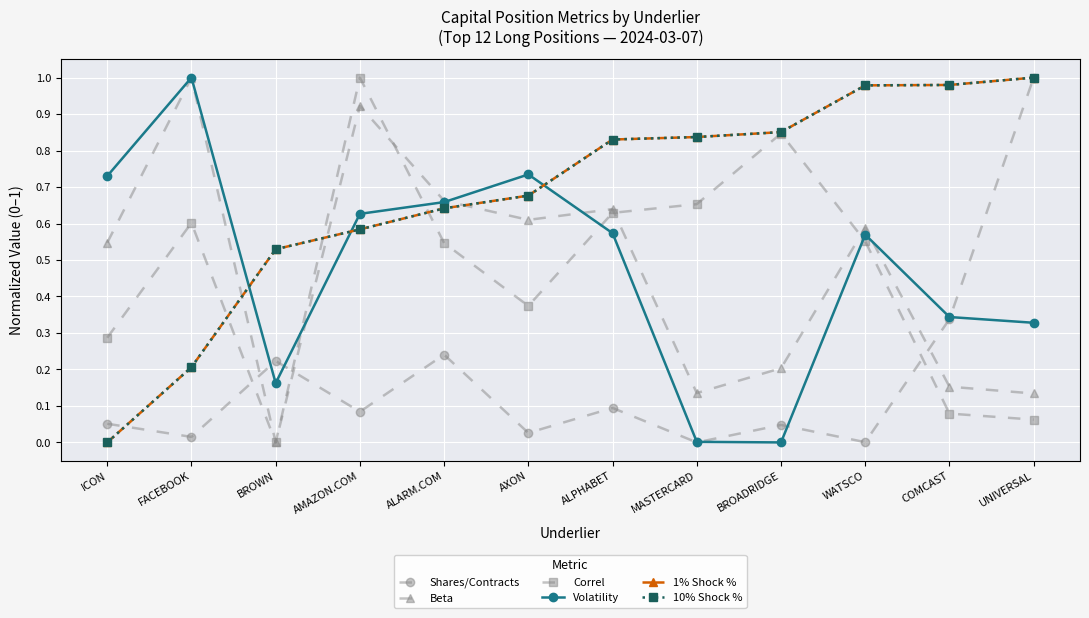

What is the approximate value of Shares/Contracts at AMAZON.COM?

0.1